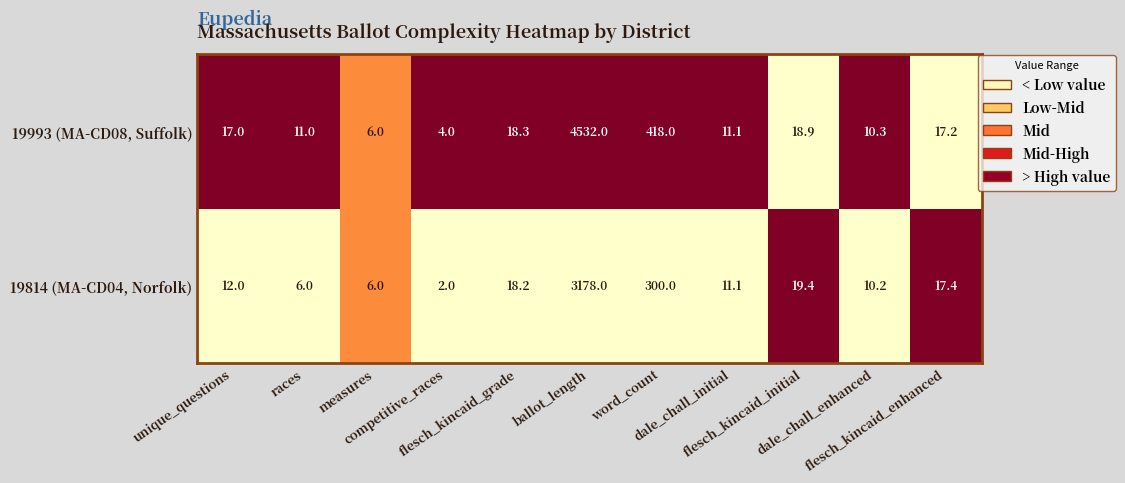

How many data points does each series have?

11